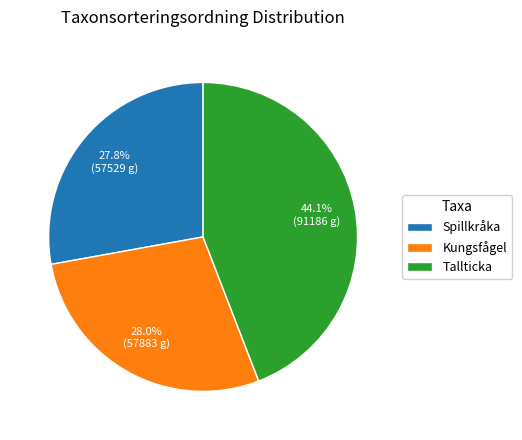

Does any single category account for the majority?

No